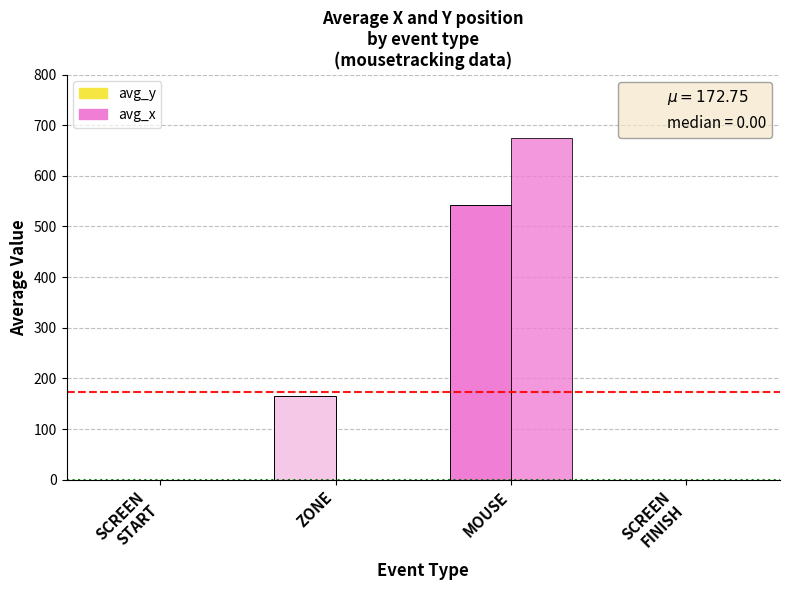

How many data points in avg_x are above 0?

1